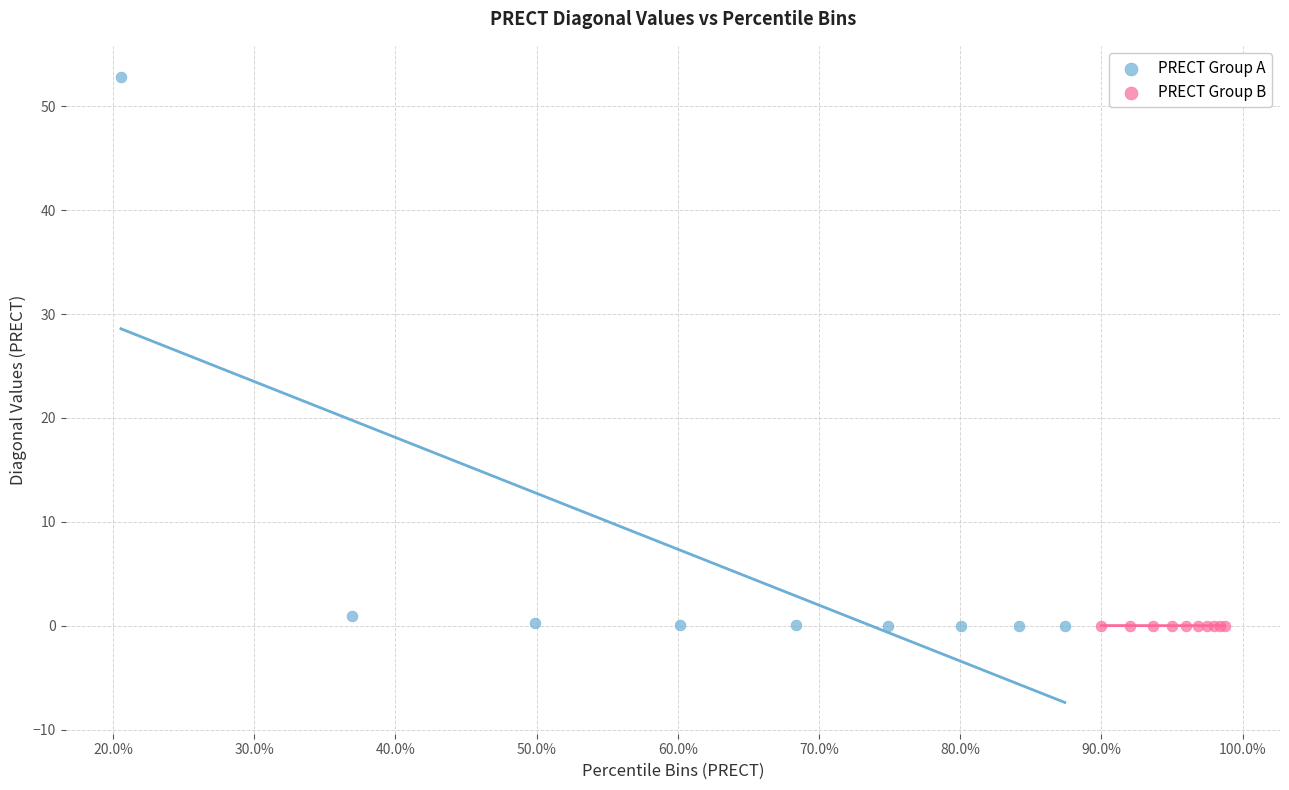

Which series has the largest Y range (max minus min)?

PRECT Group A